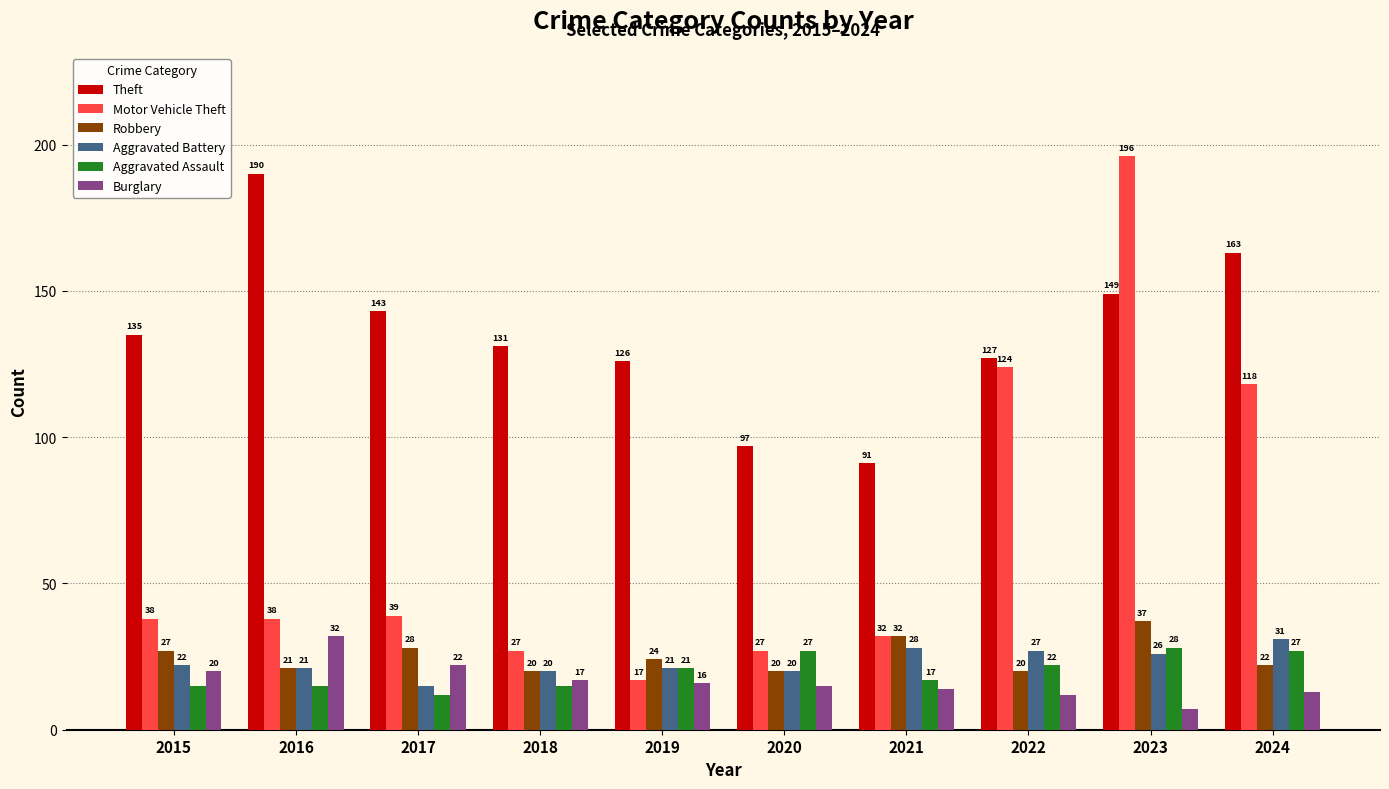

Reading left to right, transcribe all the data shown in this chart.

Theft: 2015=135	2016=190	2017=143	2018=131	2019=126	2020=97	2021=91	2022=127	2023=149	2024=163
Motor Vehicle Theft: 2015=38	2016=38	2017=39	2018=27	2019=17	2020=27	2021=32	2022=124	2023=196	2024=118
Robbery: 2015=27	2016=21	2017=28	2018=20	2019=24	2020=20	2021=32	2022=20	2023=37	2024=22
Aggravated Battery: 2015=22	2016=21	2017=15	2018=20	2019=21	2020=20	2021=28	2022=27	2023=26	2024=31
Aggravated Assault: 2015=15	2016=15	2017=12	2018=15	2019=21	2020=27	2021=17	2022=22	2023=28	2024=27
Burglary: 2015=20	2016=32	2017=22	2018=17	2019=16	2020=15	2021=14	2022=12	2023=7	2024=13